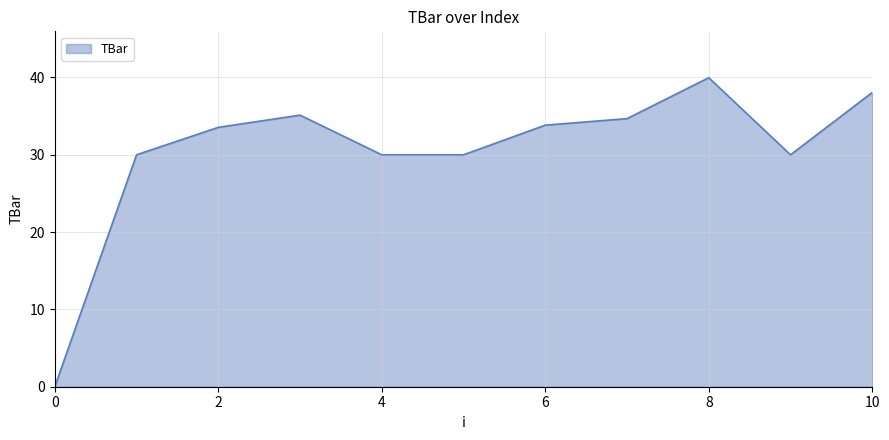

What is the maximum value shown in the chart?

40.0